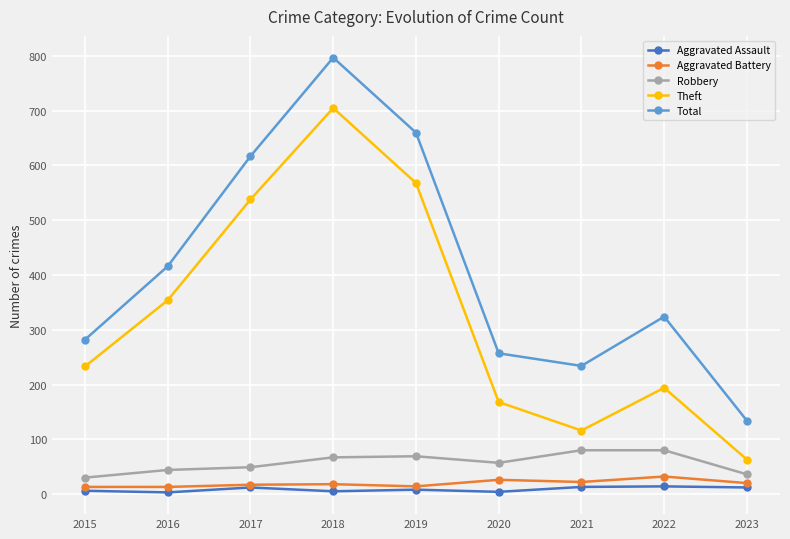

Where does the Robbery series first go above 57?

2018